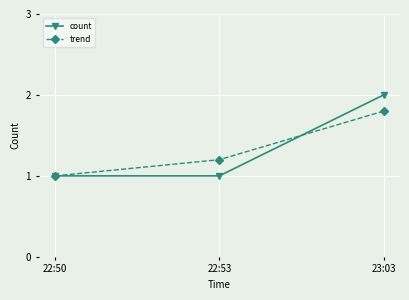

Which series has the widest spread of values?

count